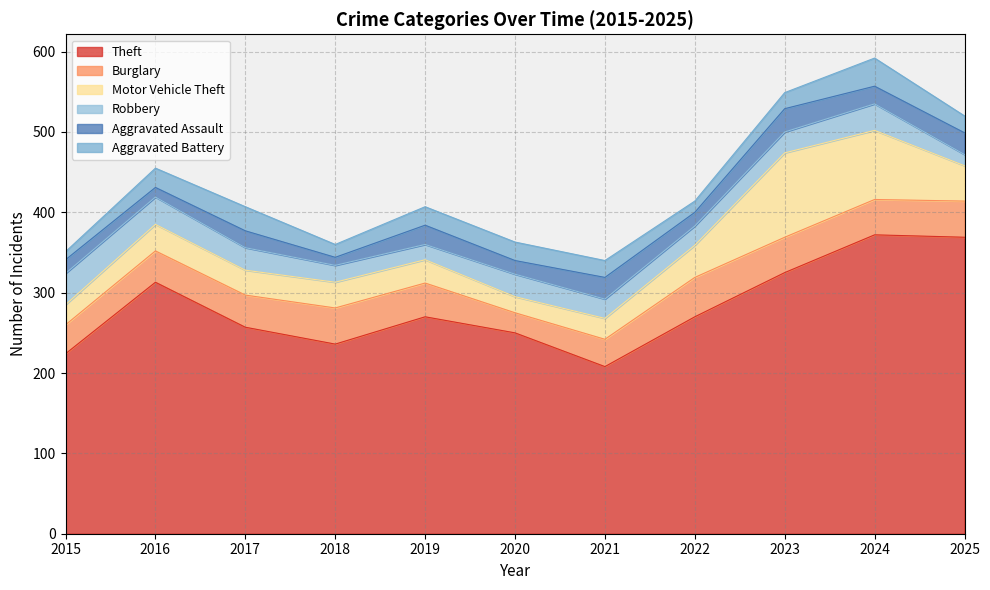

What is the value of the Burglary point at the 6th from the left?

25